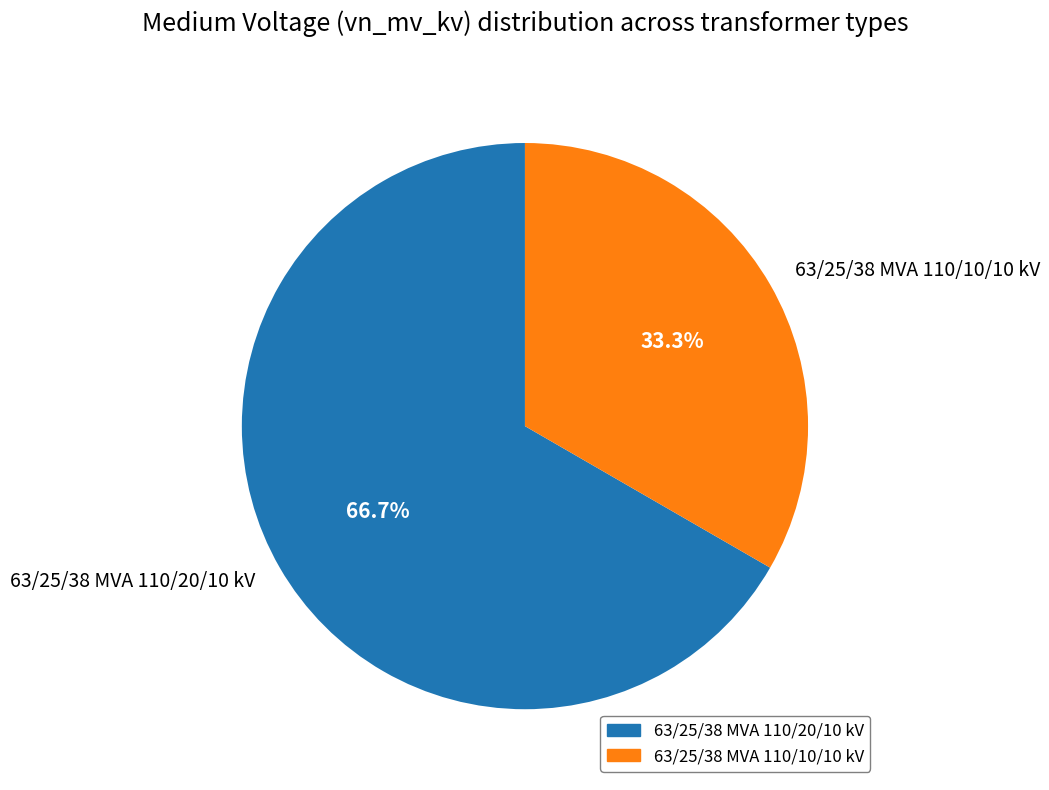

Combined, what portion of the pie is 63/25/38 MVA 110/10/10 kV and 63/25/38 MVA 110/20/10 kV?

100.0%